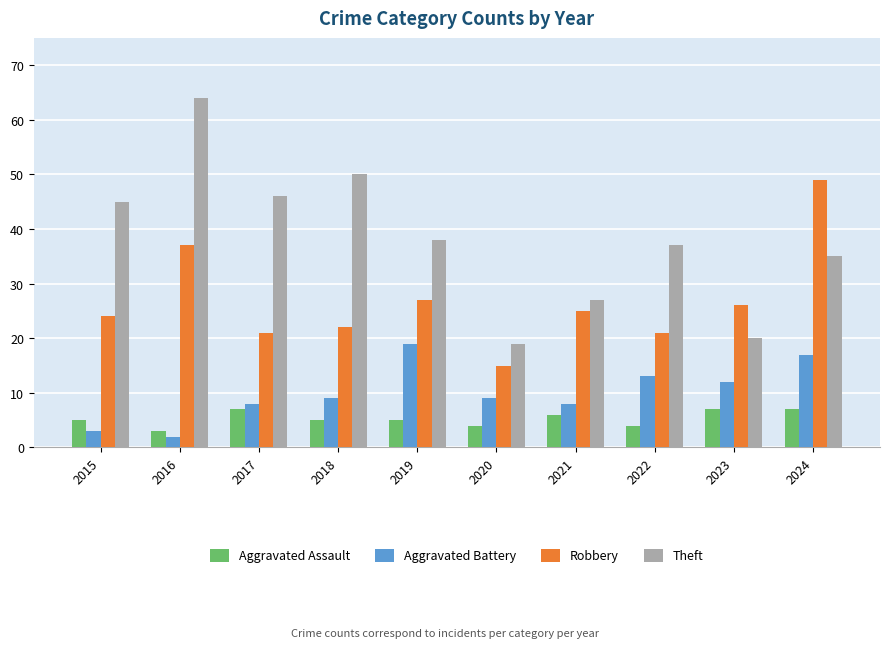

What is the highest value of the Robbery series?

49